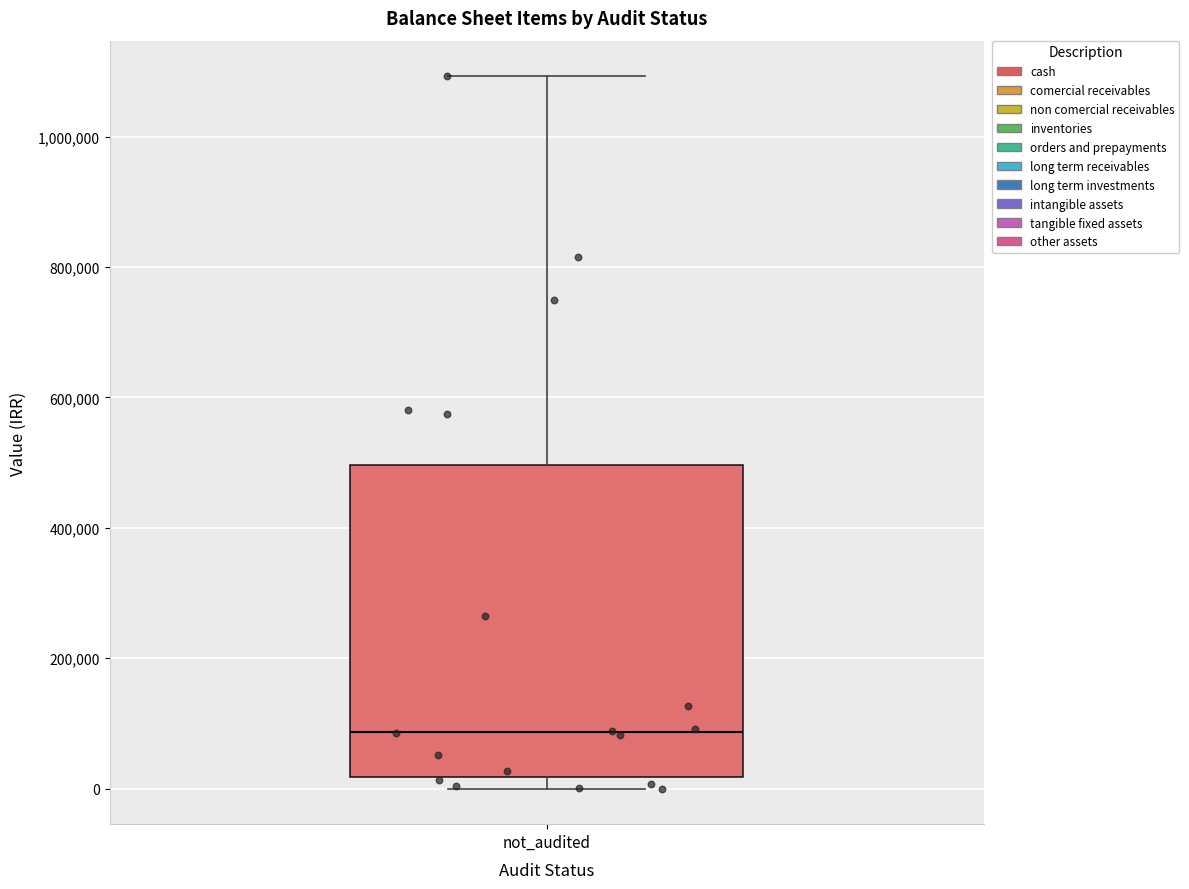

Where is the lower edge of the box for not_audited on the y-axis? The values are not printed on the chart, so give them approximately, as read against the axis.

20000